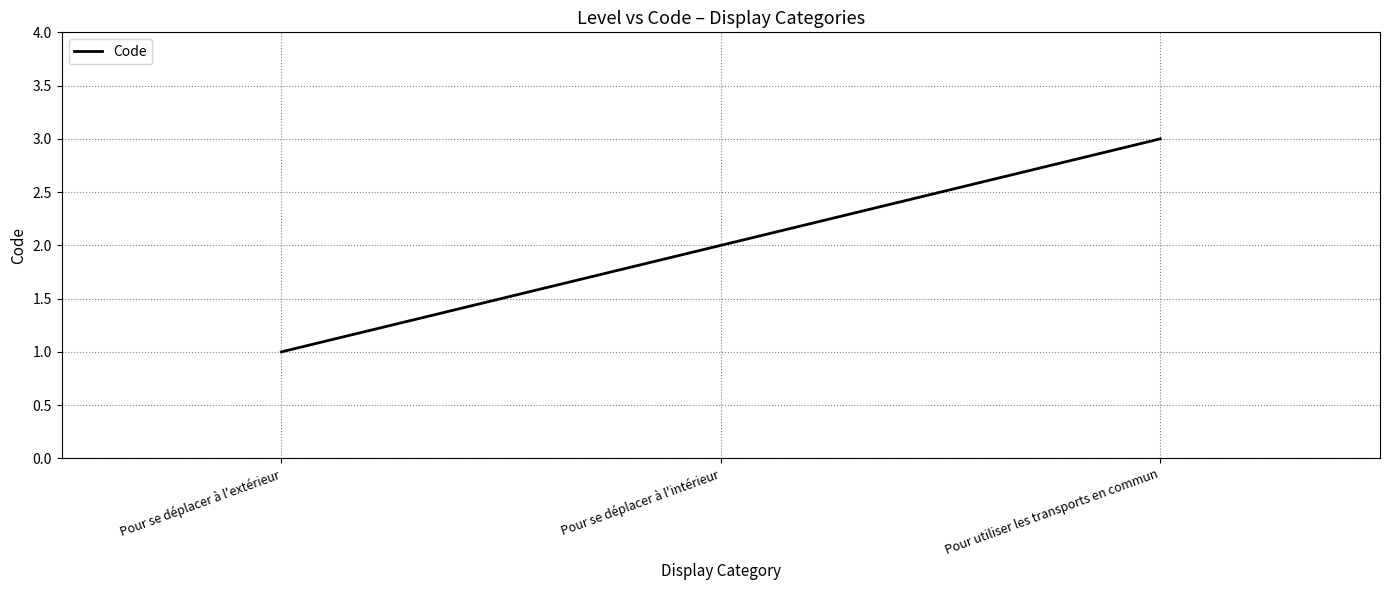

The chart shows a value of 3 at Pour utiliser les transports en commun. True or false?

True